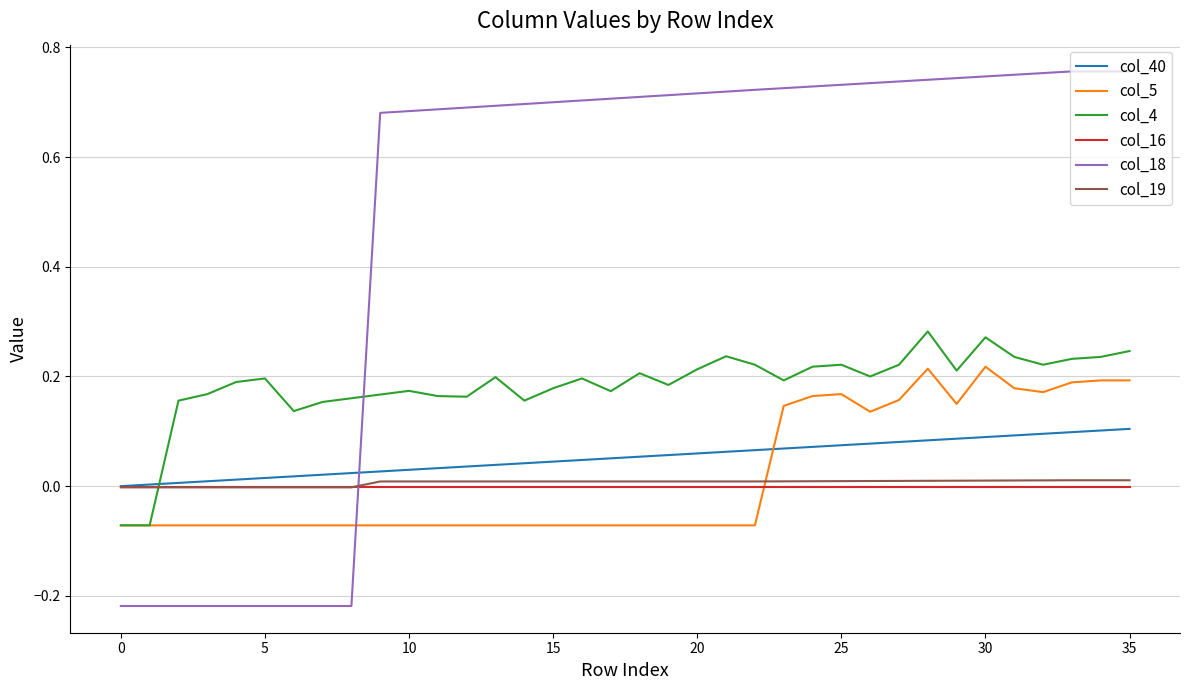

Count the number of categories in the chart.

36